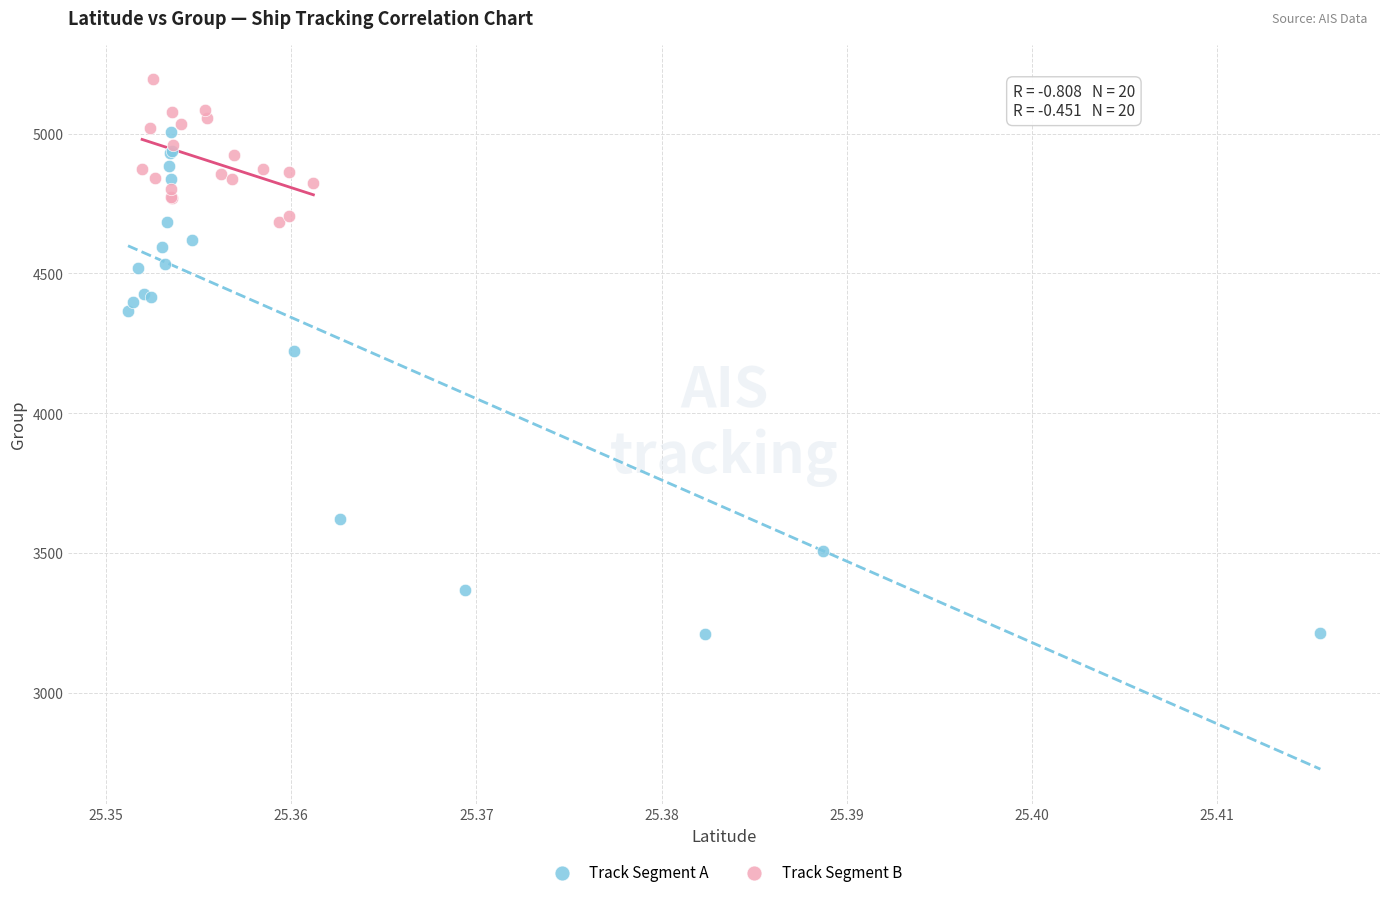

Which series contains the lowest Y value?

Track Segment A